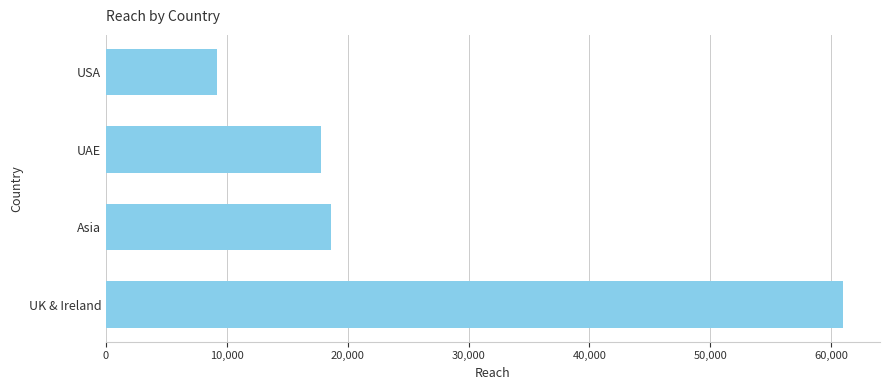

Reading bottom to top, what are all the values shown in this chart?

60996	18593	17772	9209